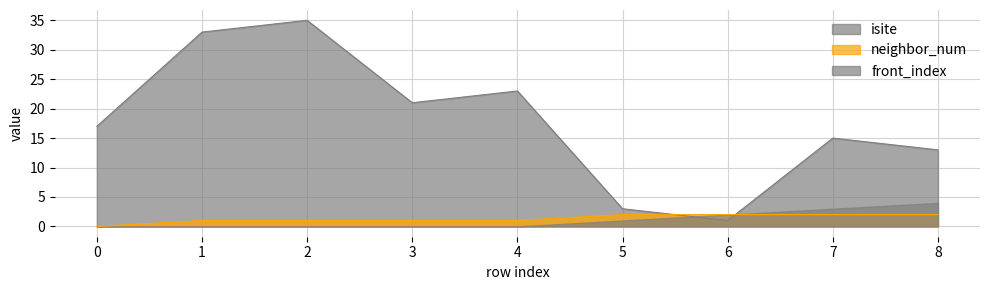

At which category is the sum across all series the highest?

2